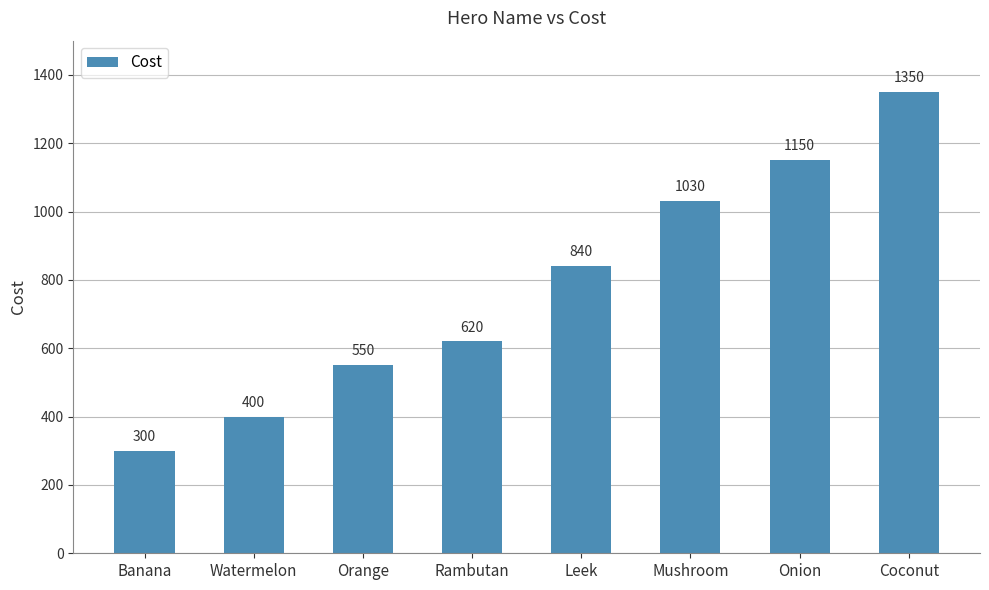

What is the label of the 6th bar from the left?

Mushroom